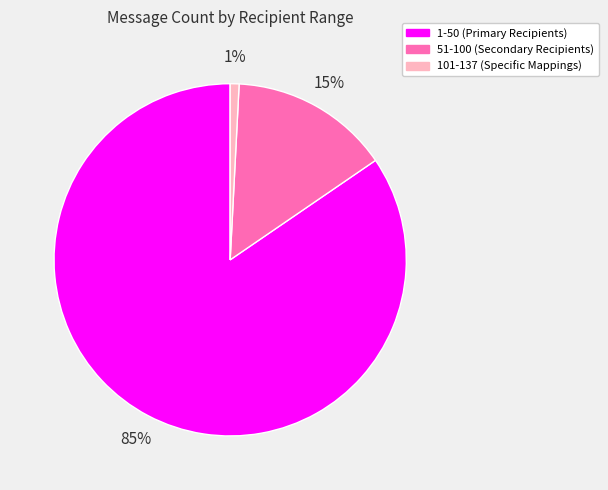

To the nearest percent, what is the combined percentage of 1-50 (Primary Recipients) and 101-137 (Specific Mappings)?

85%